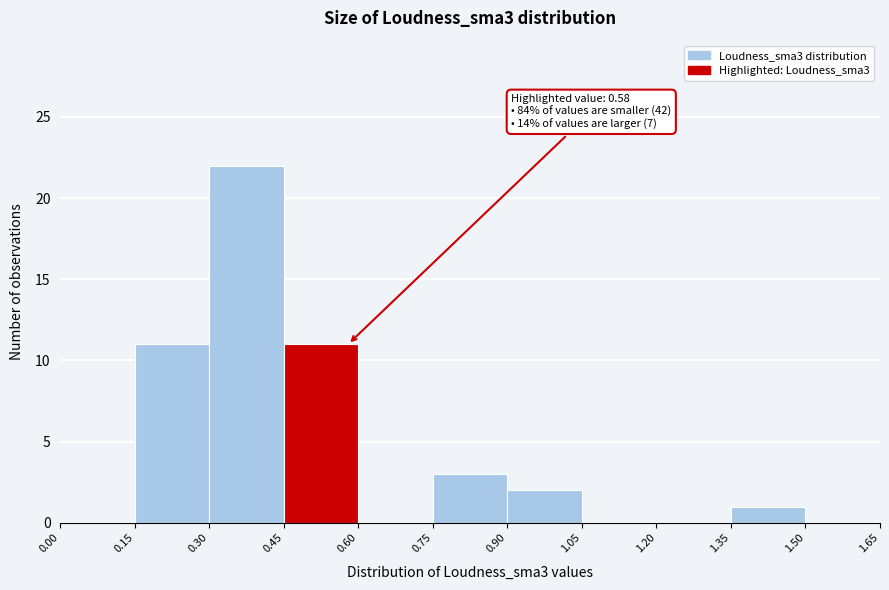

Over which range of the x-axis is the bar tallest?

0.30 to 0.45